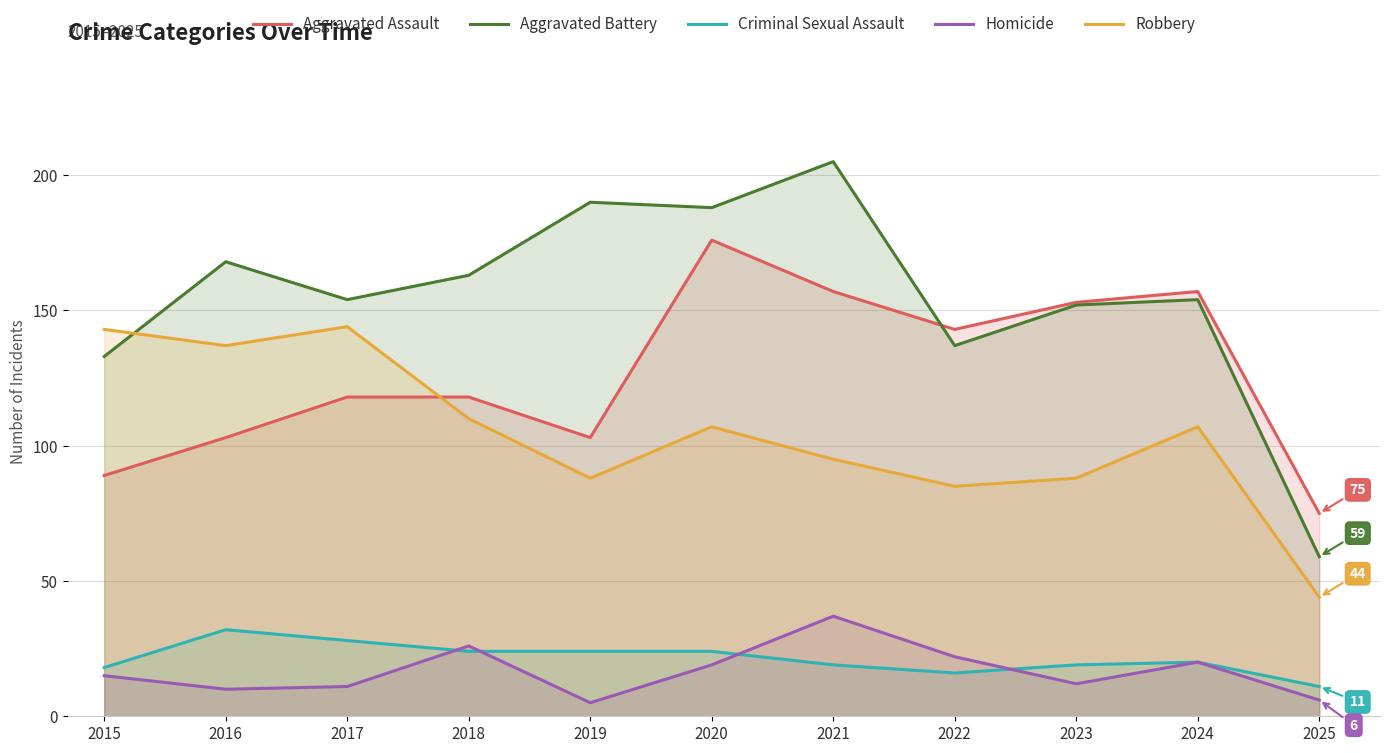

Does the chart have visible grid lines?

Yes